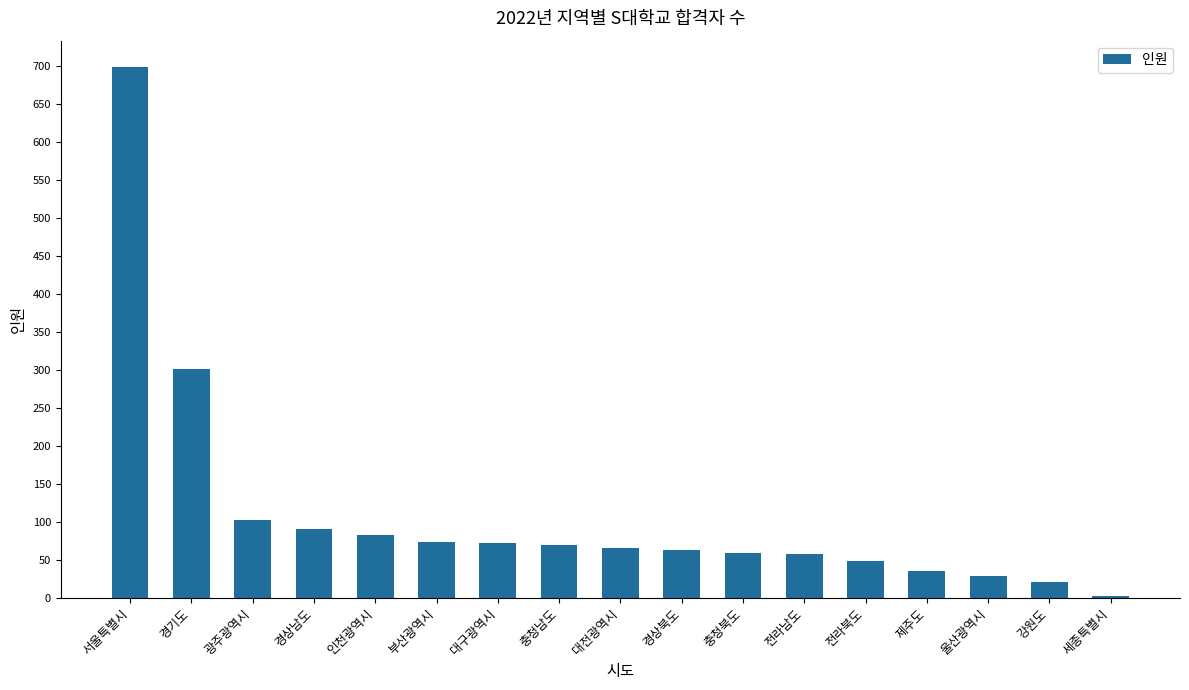

What is the change in value from 서울특별시 to 광주광역시?

-596